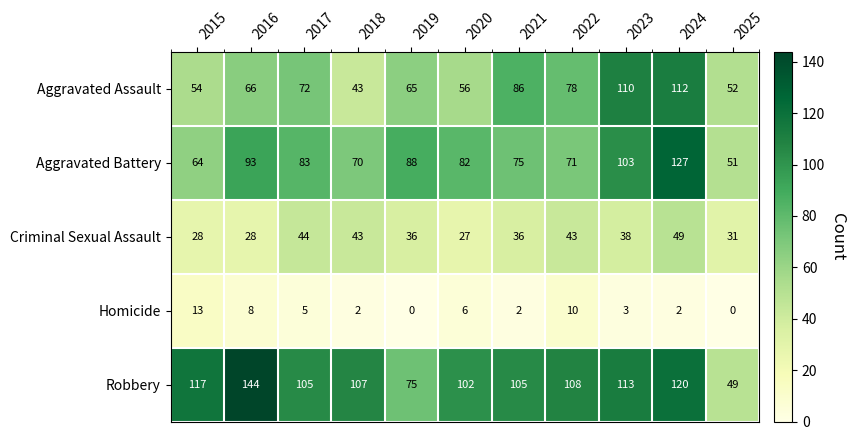

Which category has the highest value across all series?

2016